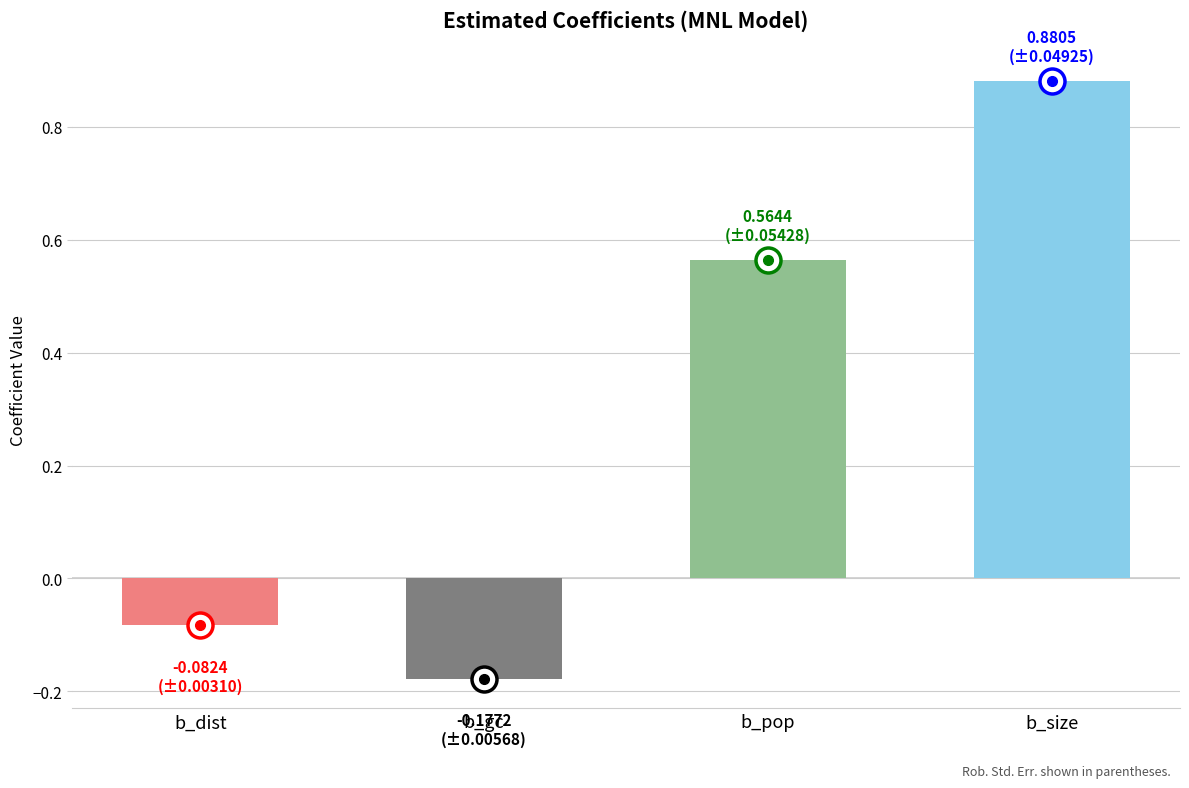

Is it true that the value at b_dist is -0.0?

False